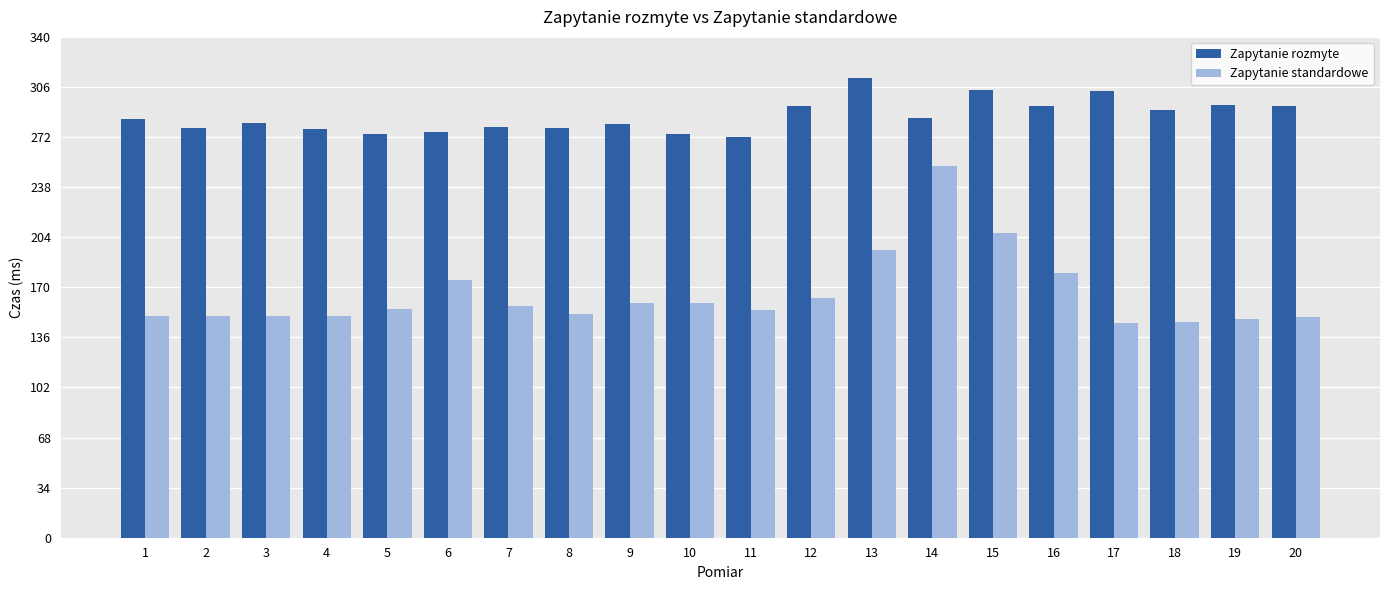

How many groups of bars are there?

20